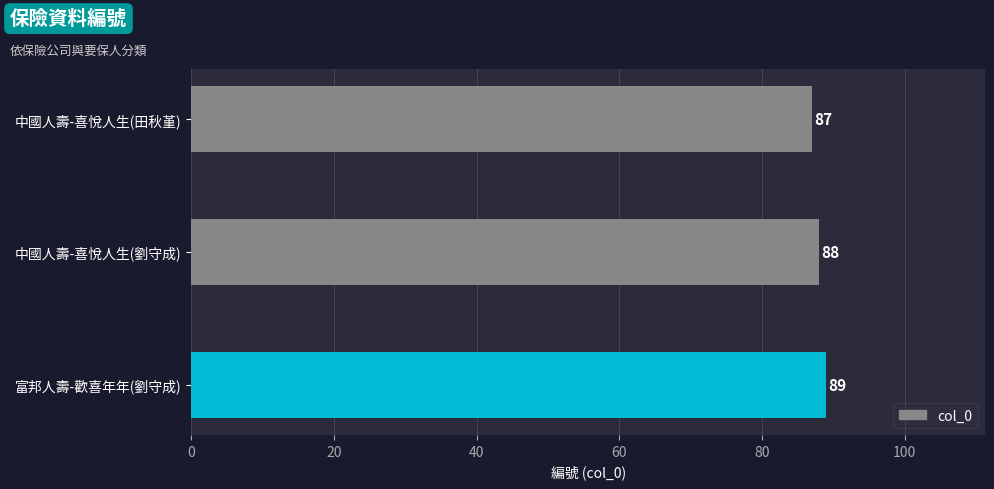

Rank the categories by value from lowest to highest.

中國人壽-喜悅人生(田秋堇), 中國人壽-喜悅人生(劉守成), 富邦人壽-歡喜年年(劉守成)